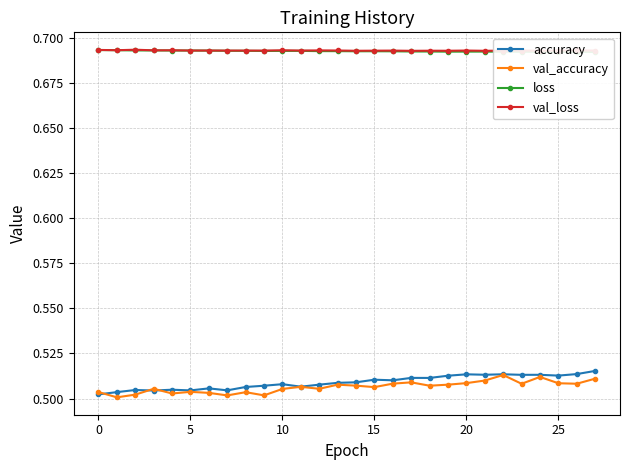

True or false: accuracy and val_loss cross at least once.

False